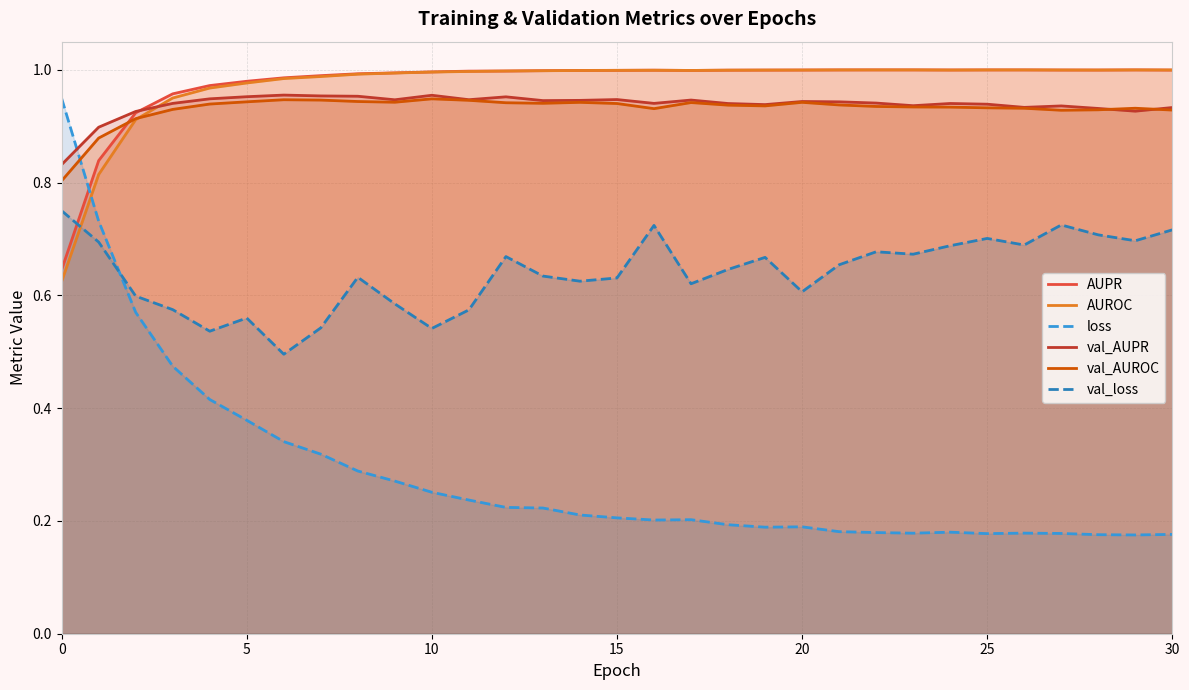

The val_loss series shows 0.3 at 13. True or false?

False